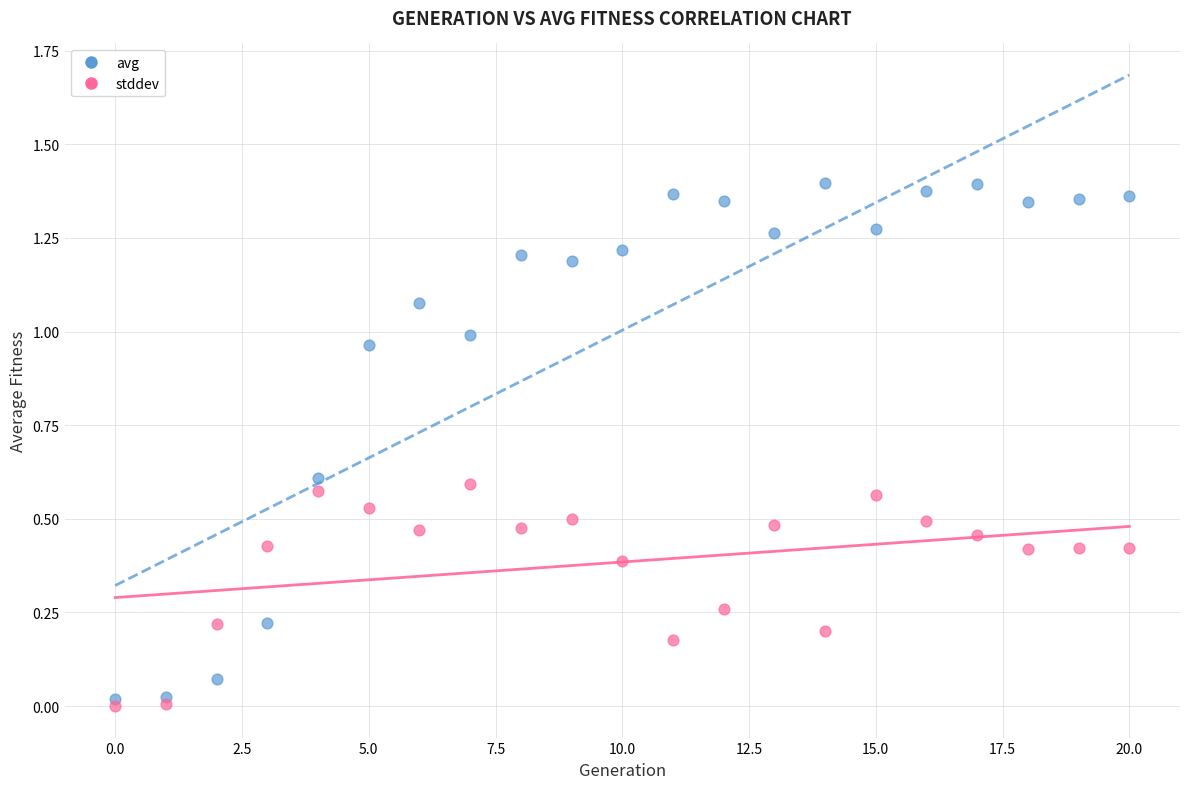

Which series has the largest Y range (max minus min)?

avg